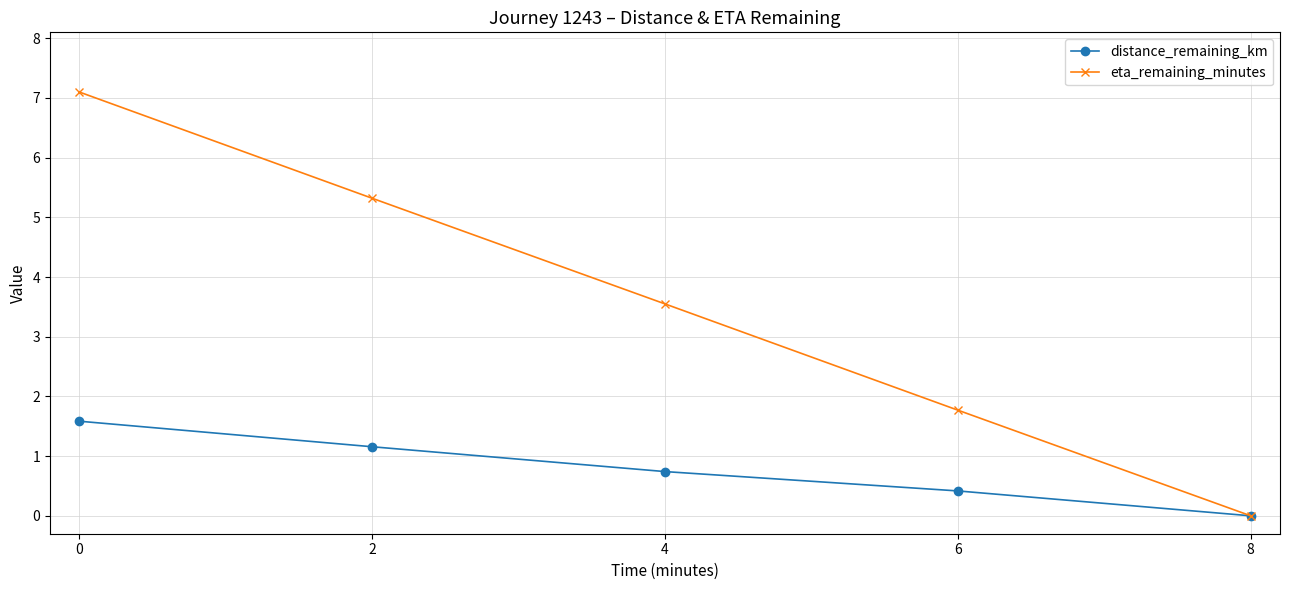

Rank the series by their average value, from lowest to highest.

distance_remaining_km, eta_remaining_minutes